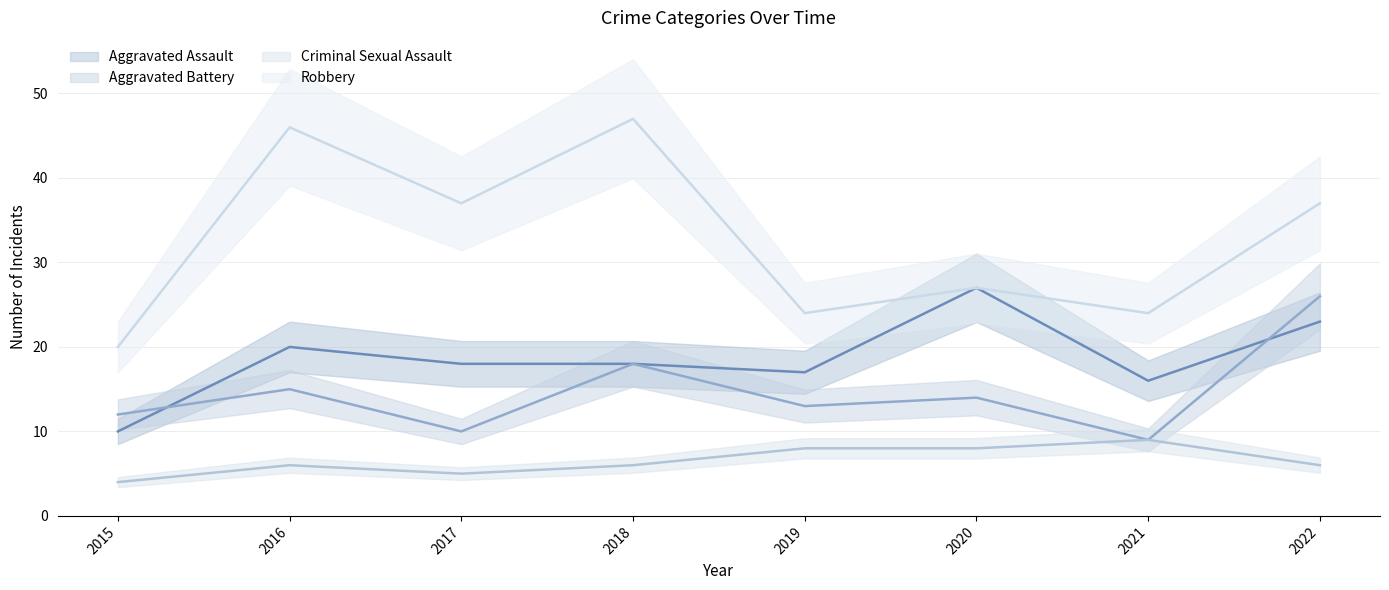

What is the difference between the maximum and second lowest values in the Aggravated Battery series?

16